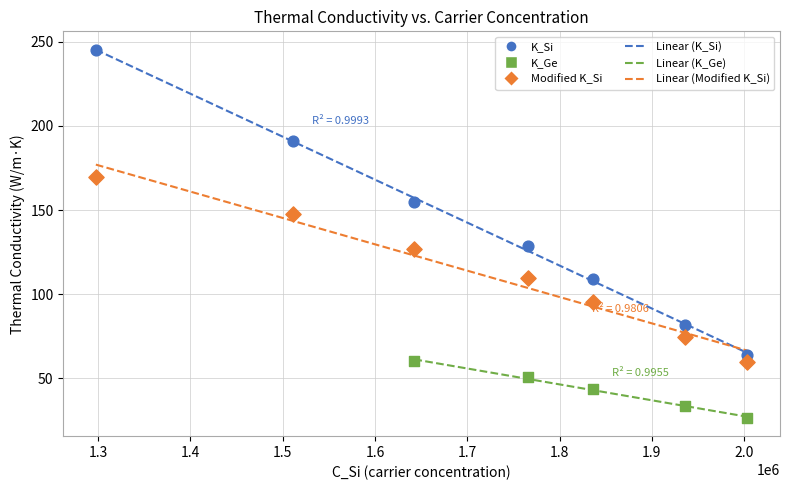

Which series has the largest Y range (max minus min)?

K_Si